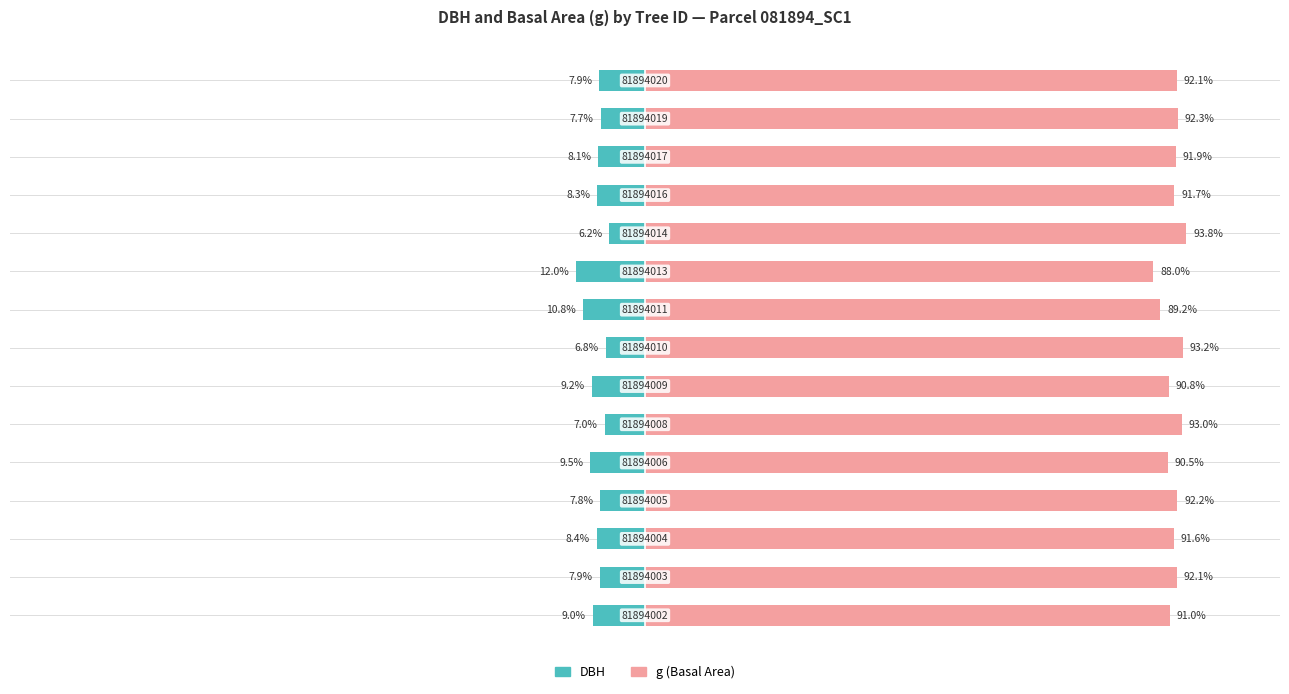

What are all the series names shown in the legend?

DBH, g (Basal Area)